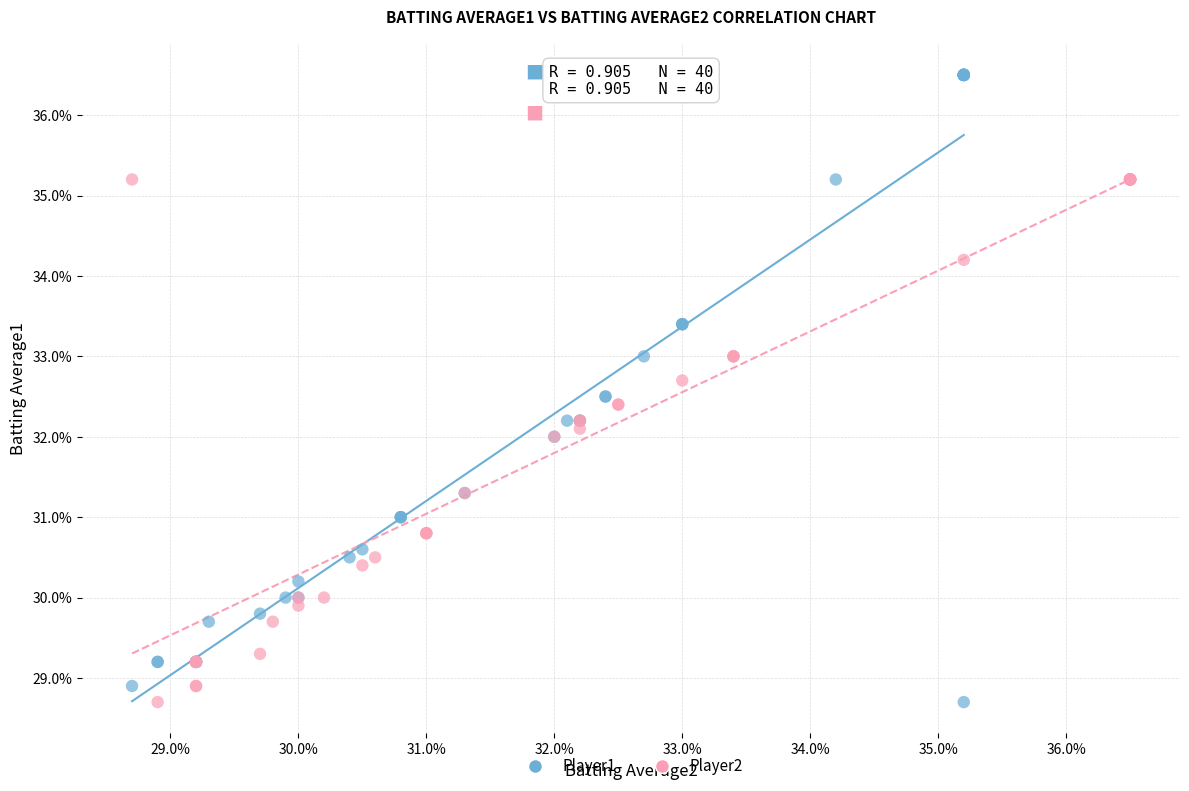

Which series has the widest spread of Y values?

Player1